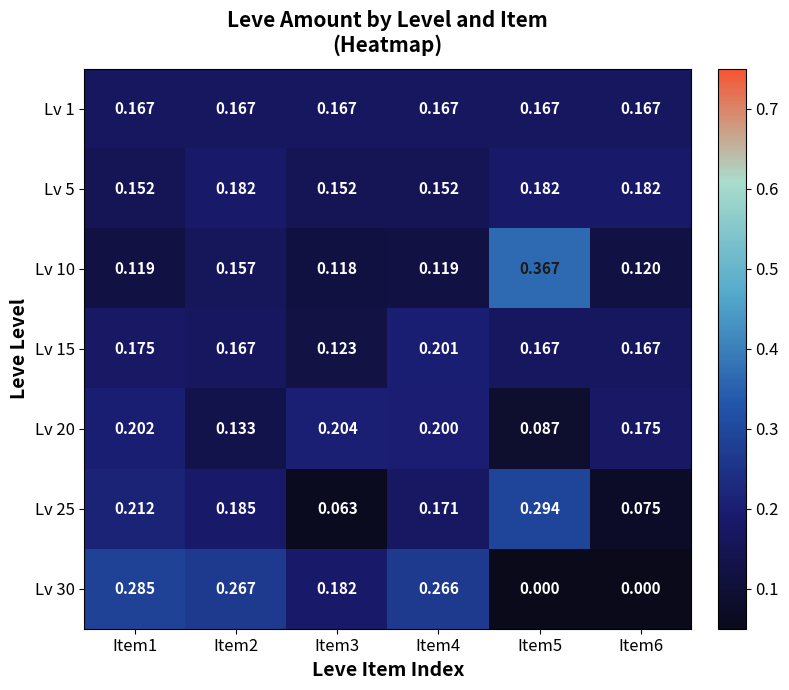

Is the value of Lv 30 at Item4 greater than the value of Lv 25 at Item3?

Yes